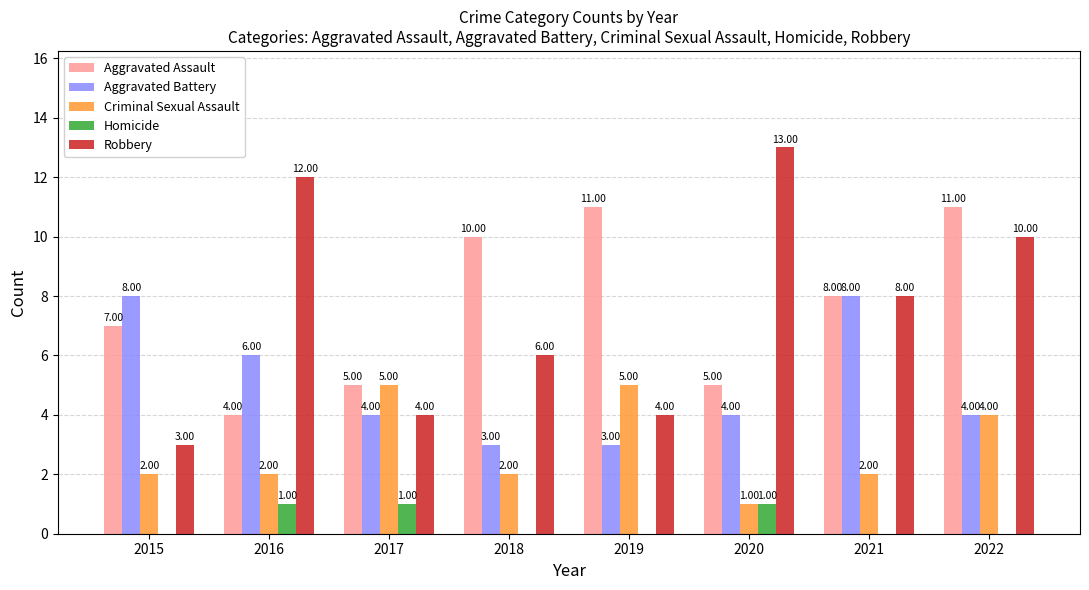

Reading left to right, extract all data points from this chart.

Aggravated Assault: 7	4	5	10	11	5	8	11
Aggravated Battery: 8	6	4	3	3	4	8	4
Criminal Sexual Assault: 2	2	5	2	5	1	2	4
Homicide: 0	1	1	0	0	1	0	0
Robbery: 3	12	4	6	4	13	8	10